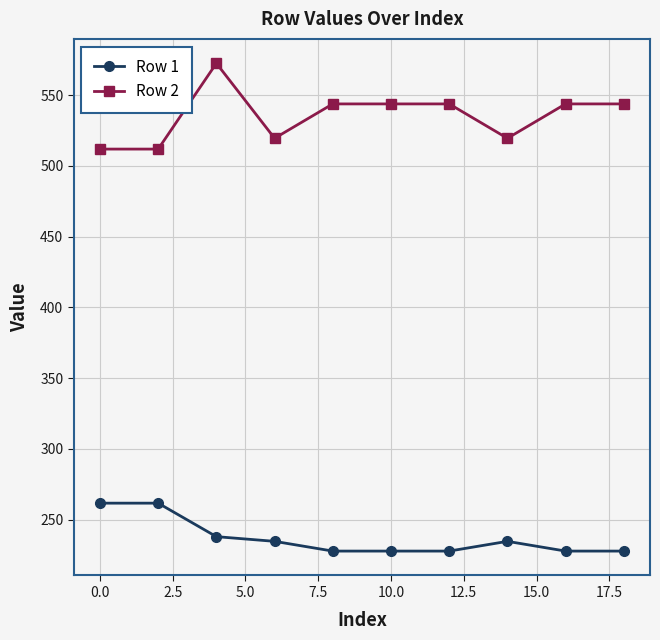

At how many categories does at least one series exceed 295?

10